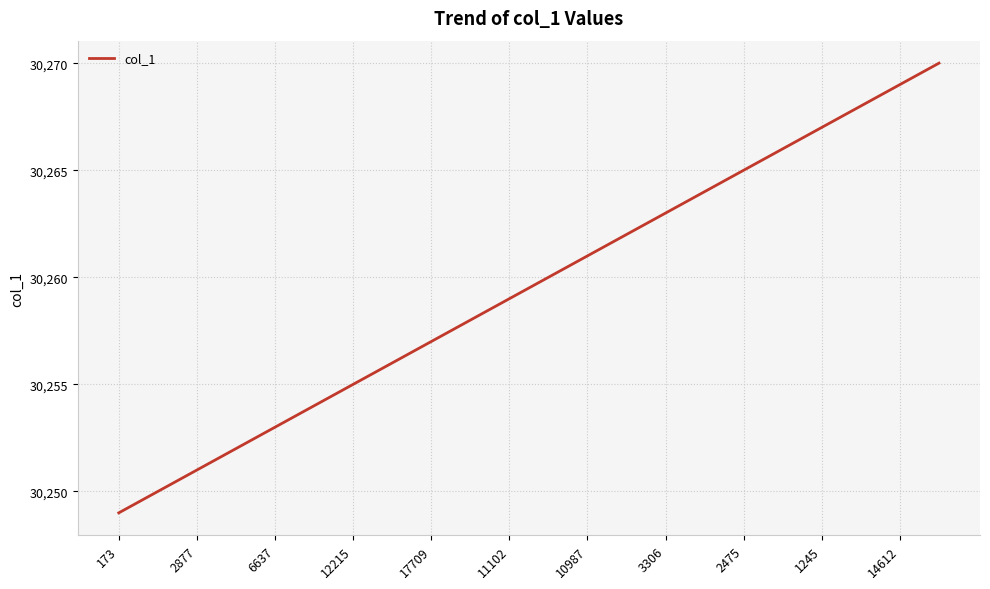

How many distinct data groups are displayed?

1